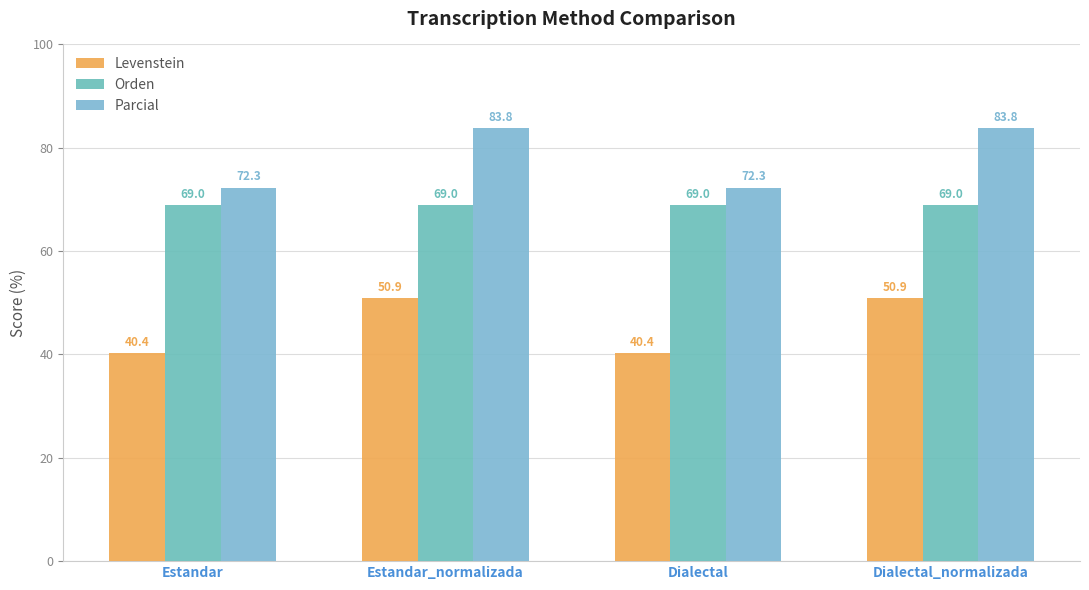

List the labels in order of Orden value, largest first.

Estandar, Estandar_normalizada, Dialectal, Dialectal_normalizada